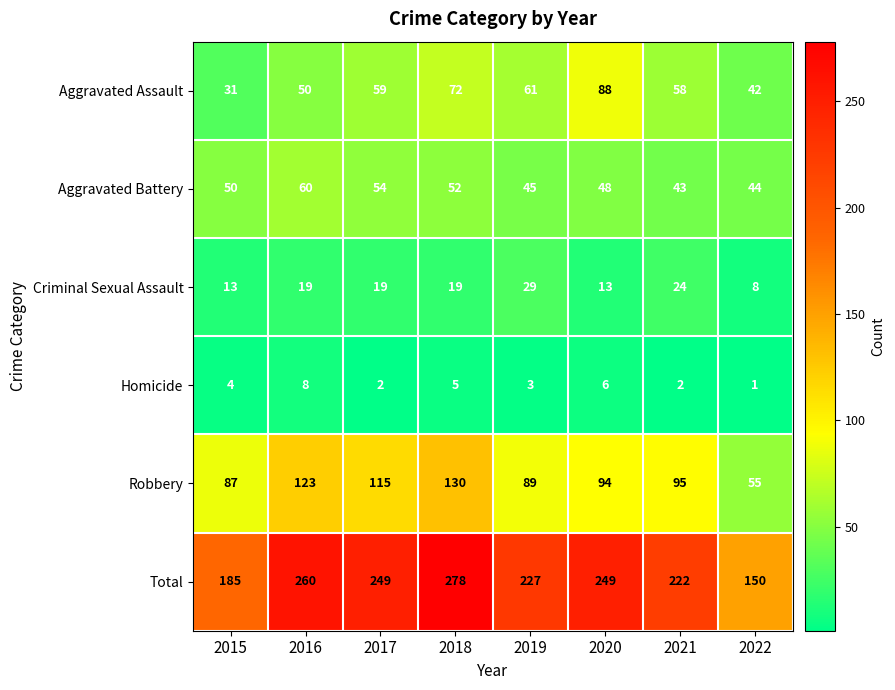

The Aggravated Battery series shows 73 at 2015. True or false?

False